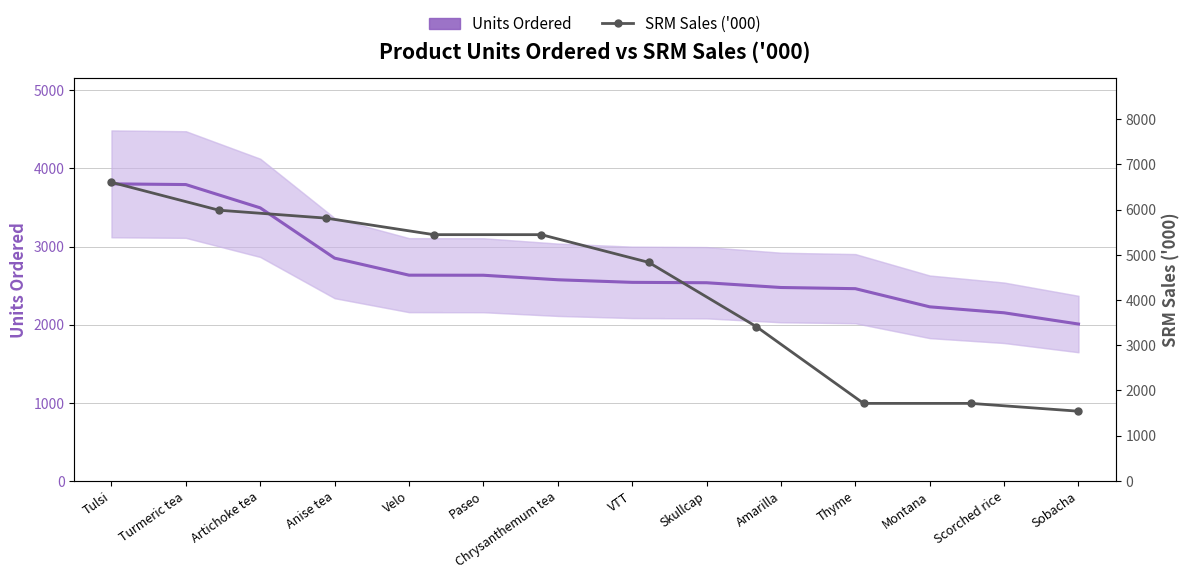

Rank the categories by value from highest to lowest.

Tulsi, Turmeric tea, Artichoke tea, Anise tea, Velo, Paseo, Chrysanthemum tea, VTT, Skullcap, Amarilla, Thyme, Montana, Scorched rice, Sobacha